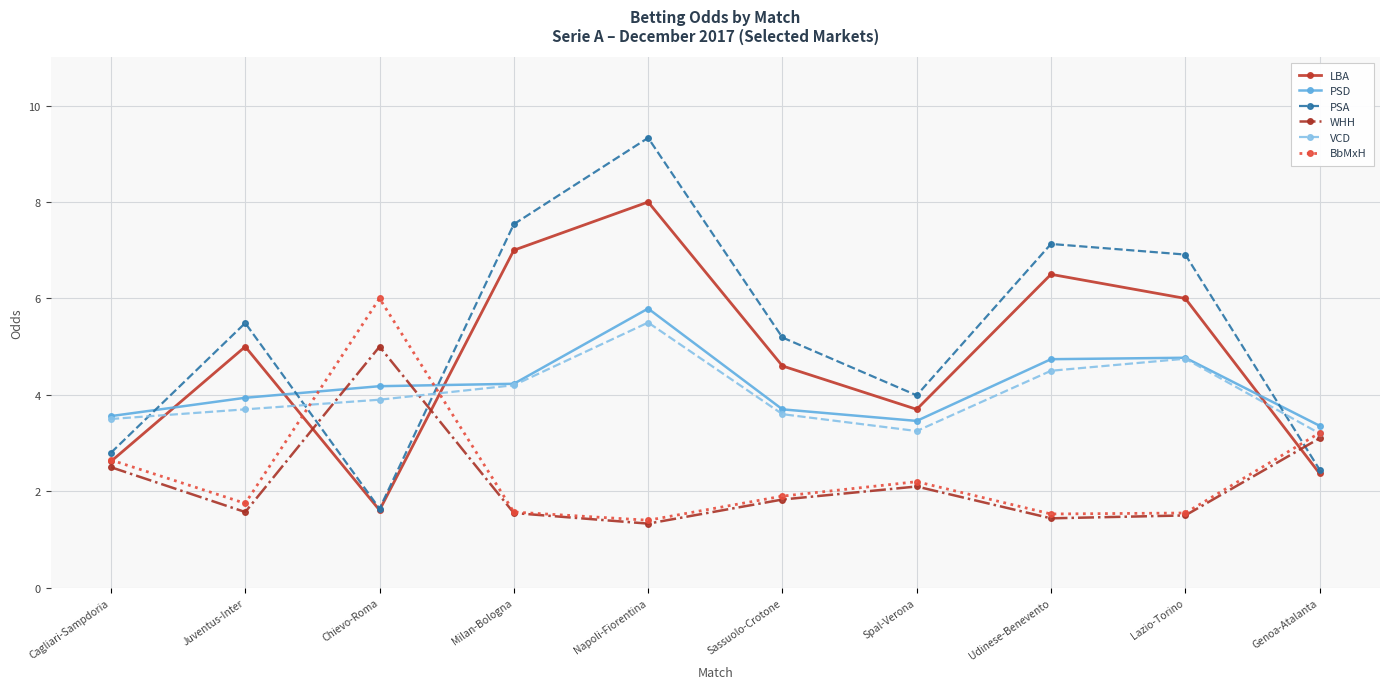

Between which two adjacent categories do PSA and WHH first intersect?

Juventus-Inter and Chievo-Roma